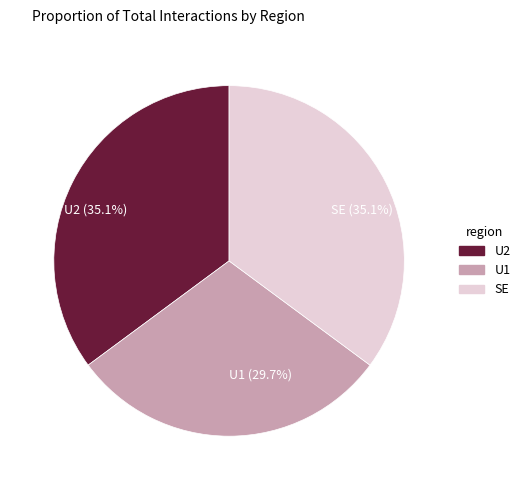

What portion of the pie excludes U1 (29.7%)?

70.3%